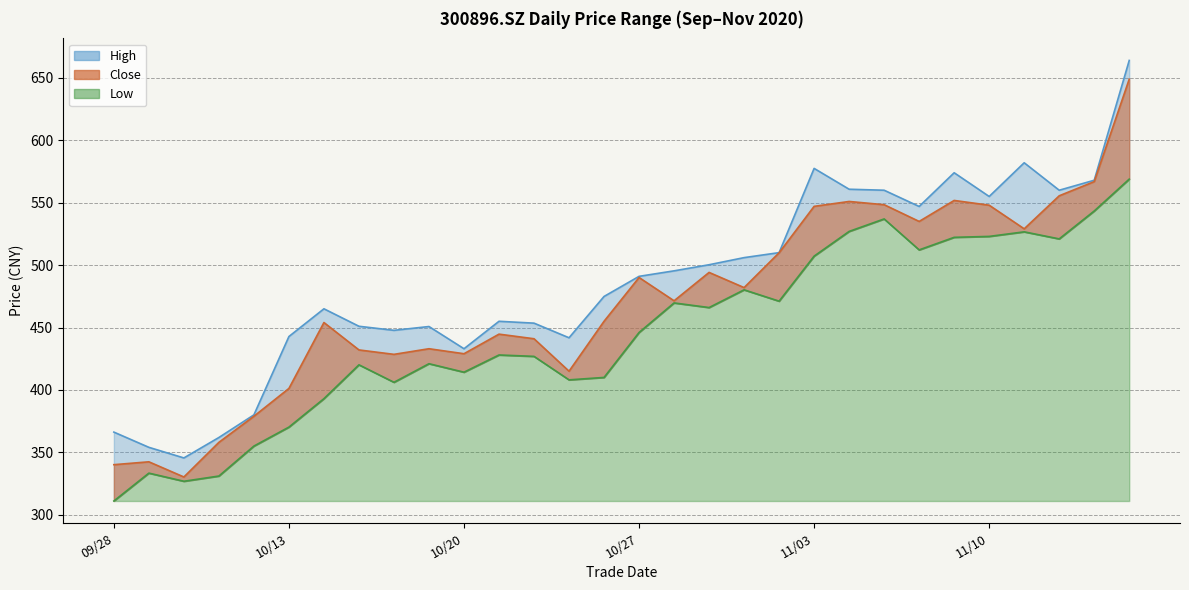

What is the average value of the low series?

445.9